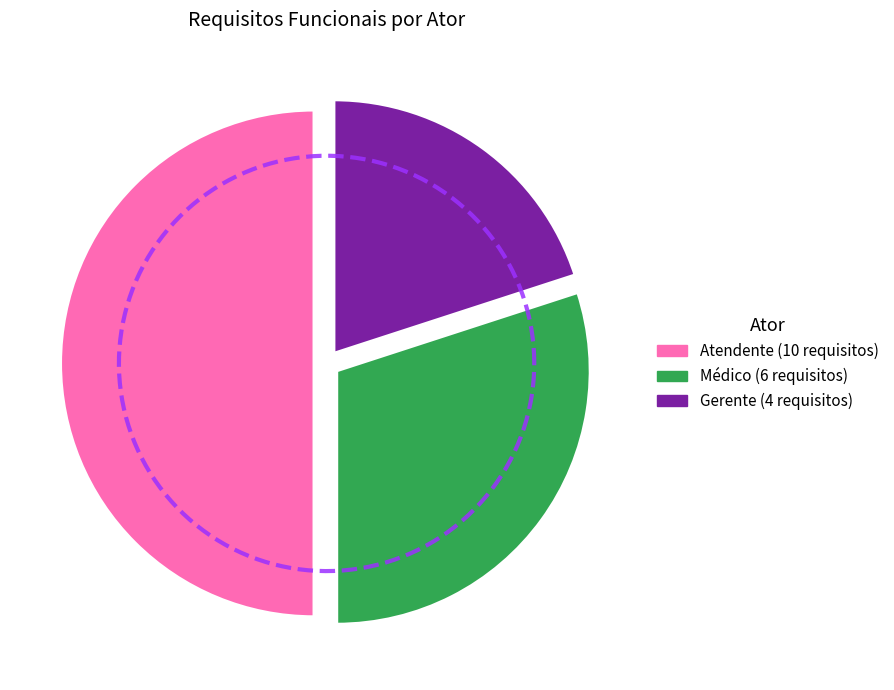

Which category has the biggest portion of the pie?

Atendente